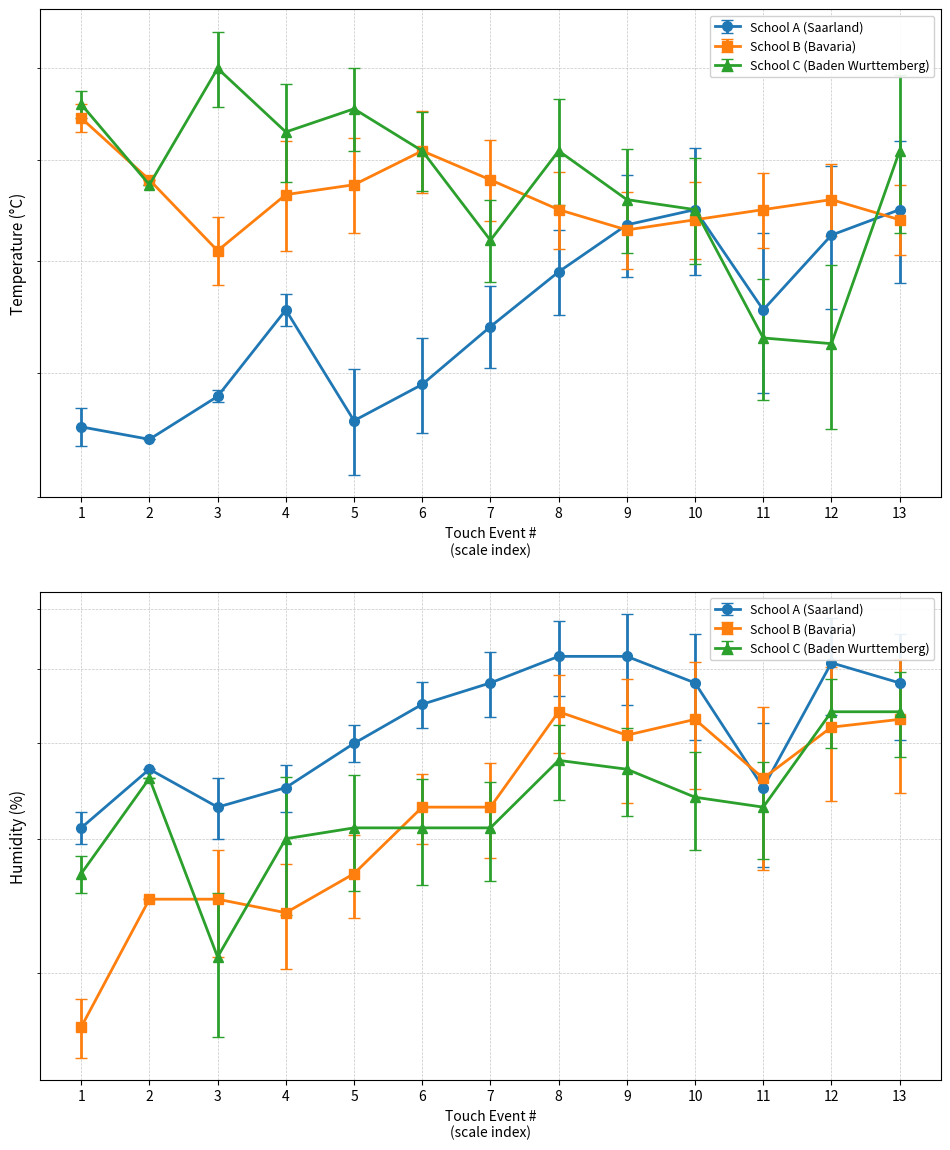

What is the difference between the maximum and minimum values in the School B (Bavaria) - Humidity series?

27.0